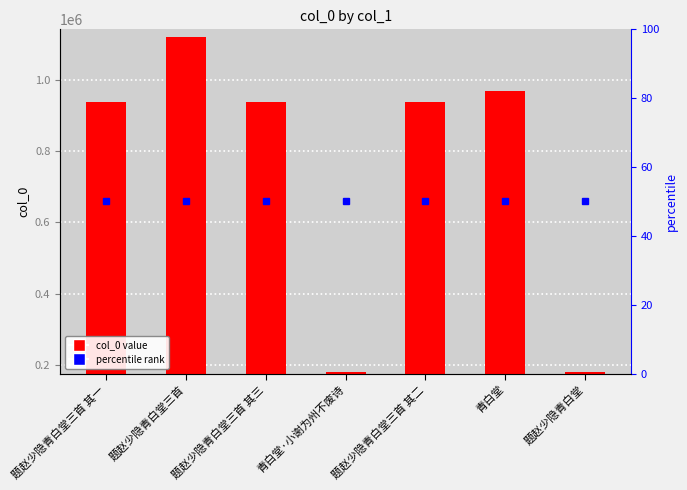

Which series changed the most between 题赵少隐青白堂三首 其三 and 题赵少隐青白堂?

col_0